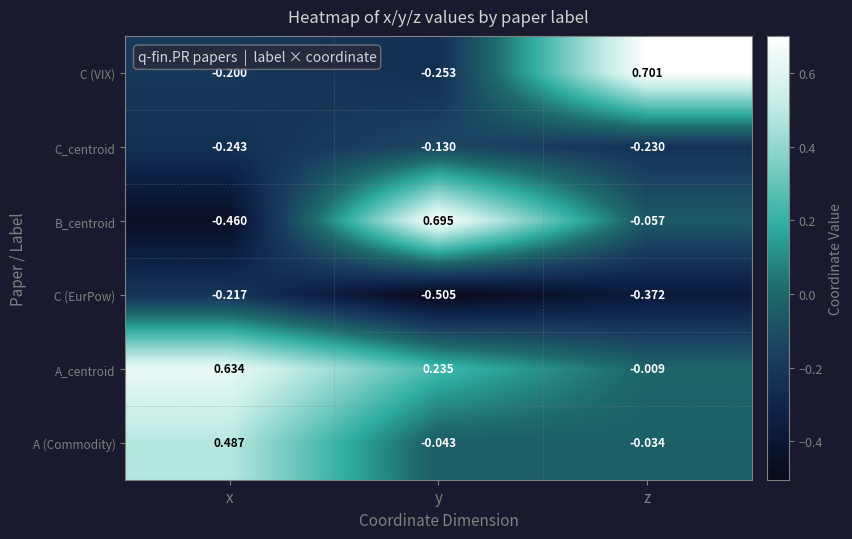

Count the number of data series in this chart.

6